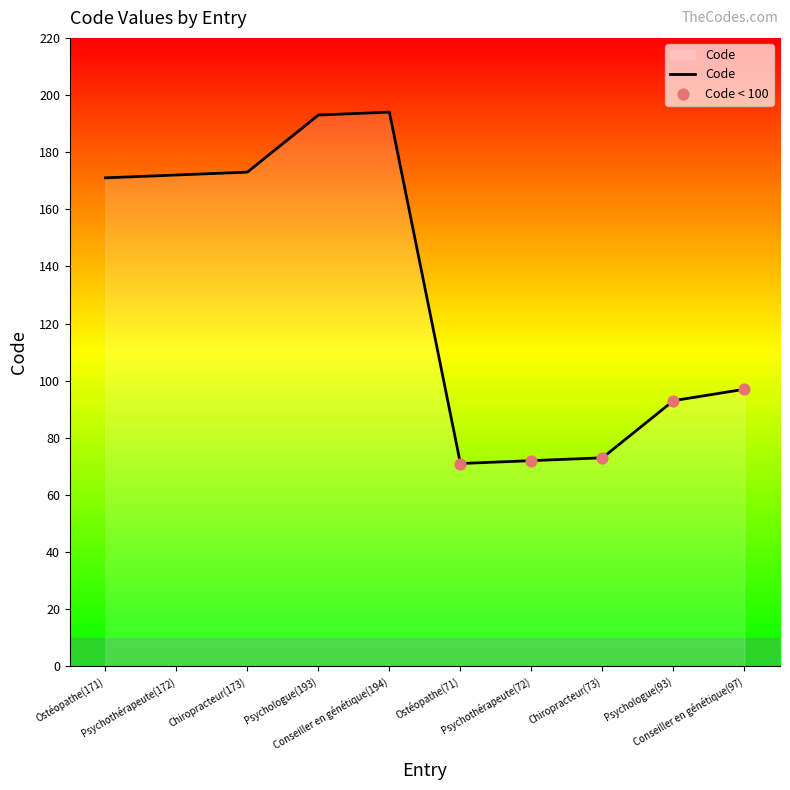

What is the change in value from Ostéopathe(171) to Conseiller en génétique(97)?

-74